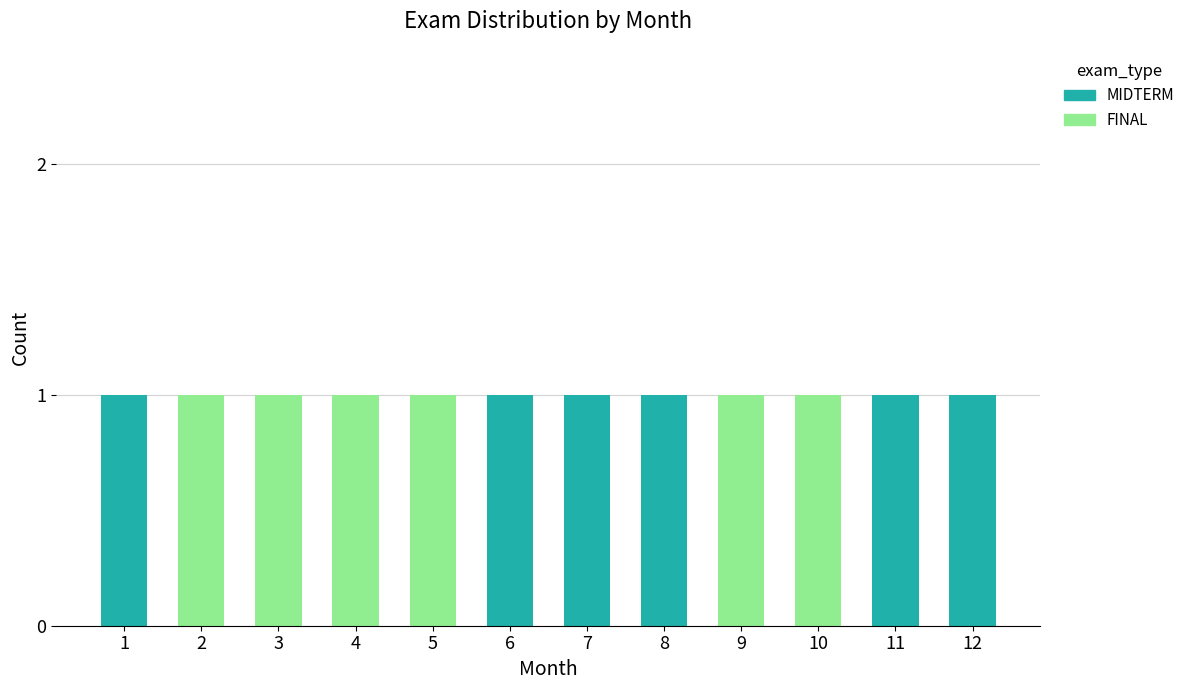

True or false: FINAL has a value of 0 at 8.

True